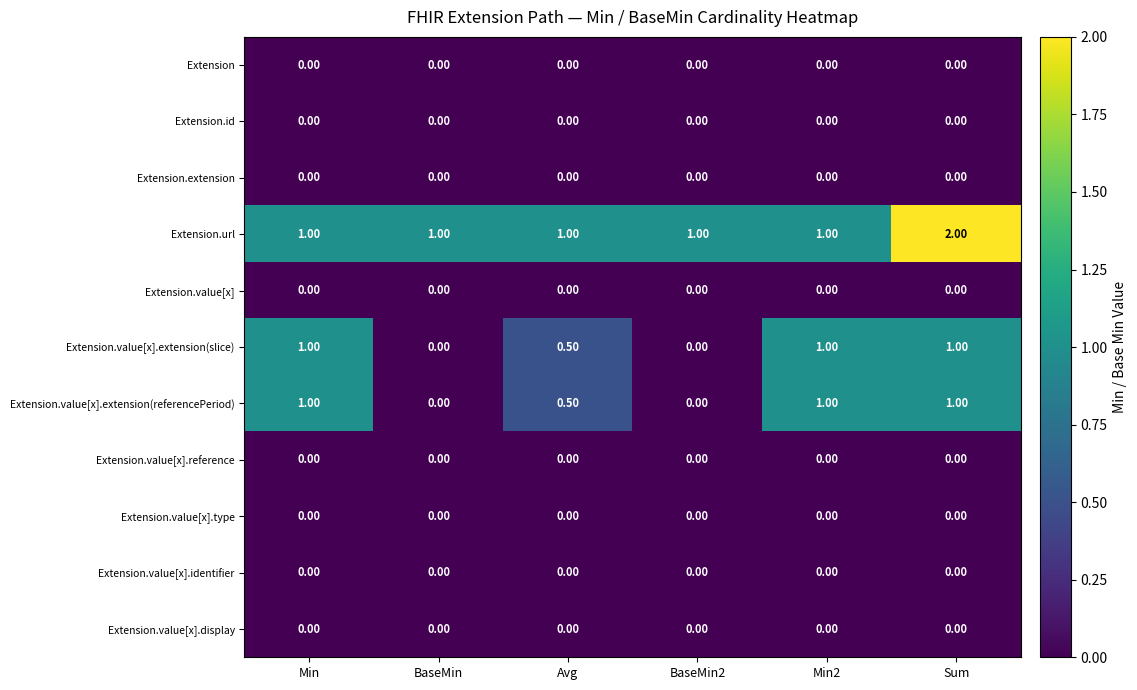

What is the difference between the highest and lowest values at Avg?

1.0